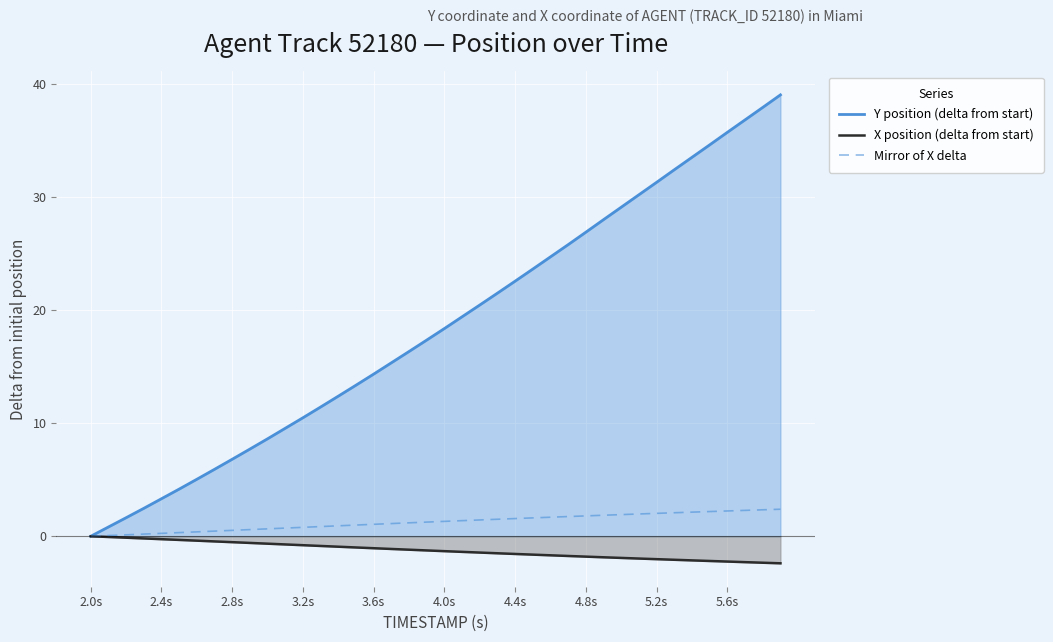

Where does the Y position (delta from start) series first go above 18?

4.0s